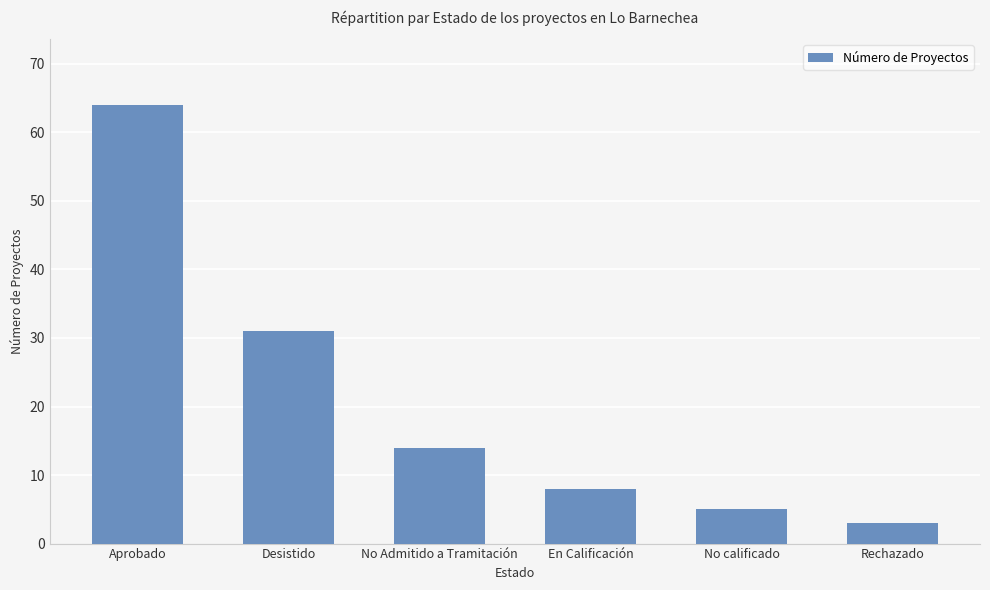

The chart shows a value of 14 at No Admitido a Tramitación. True or false?

True